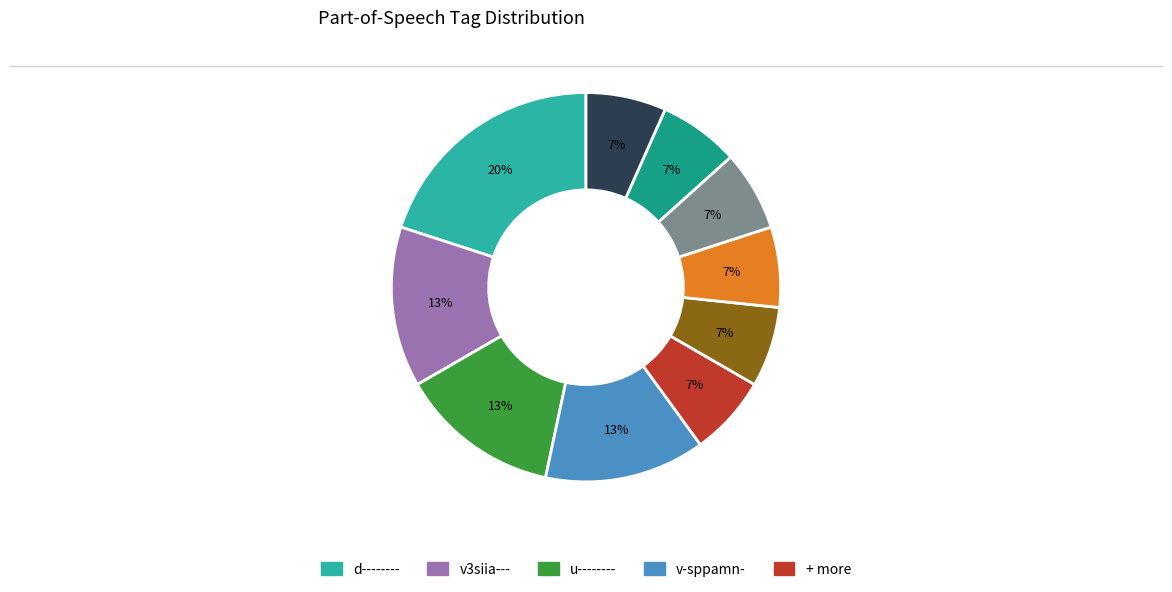

Does any single category account for the majority?

No